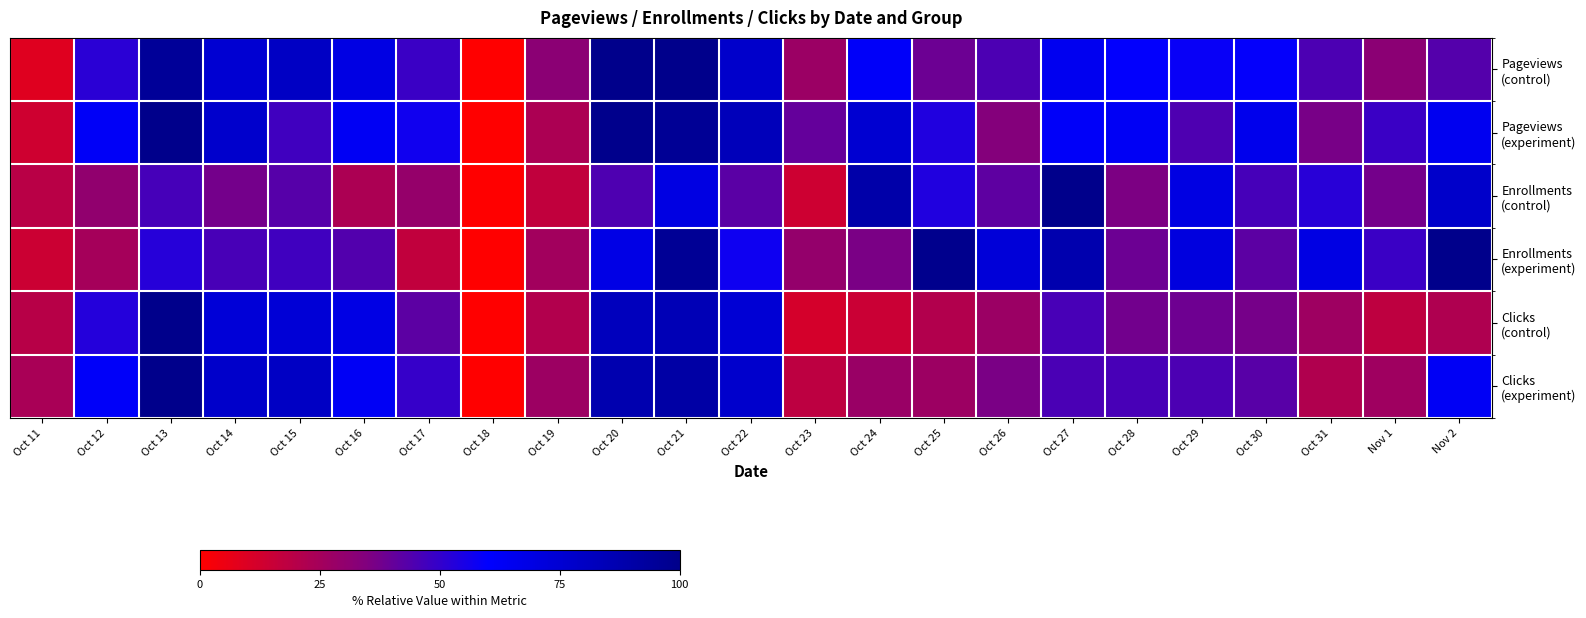

Between Oct 29 and Oct 30, which is larger?

Oct 30